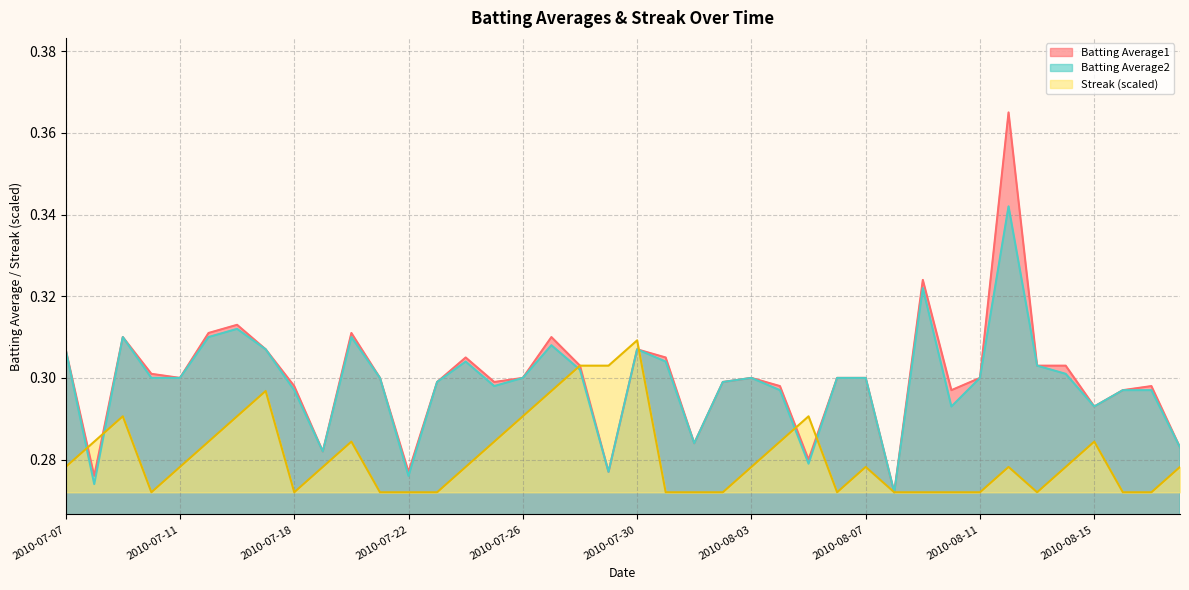

Which series has the largest total across all categories?

Batting Average1